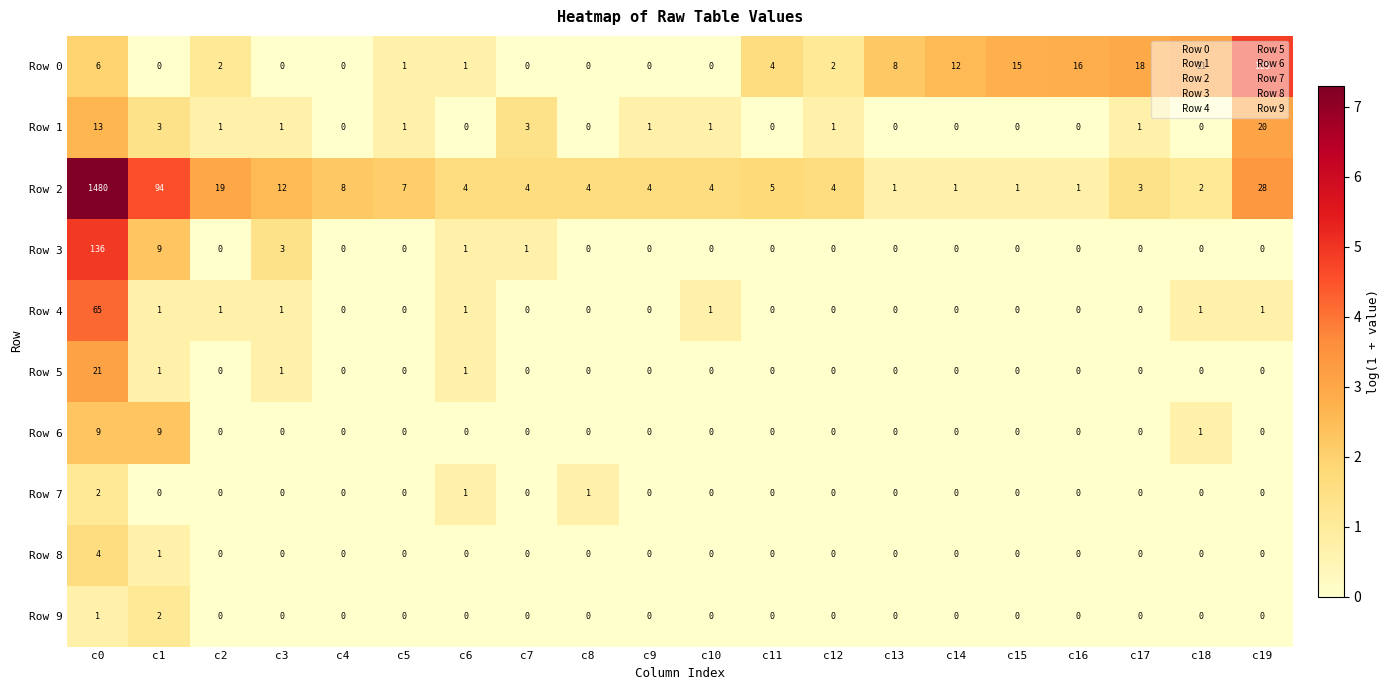

Is it true that Row 1 equals -7 at c14?

False